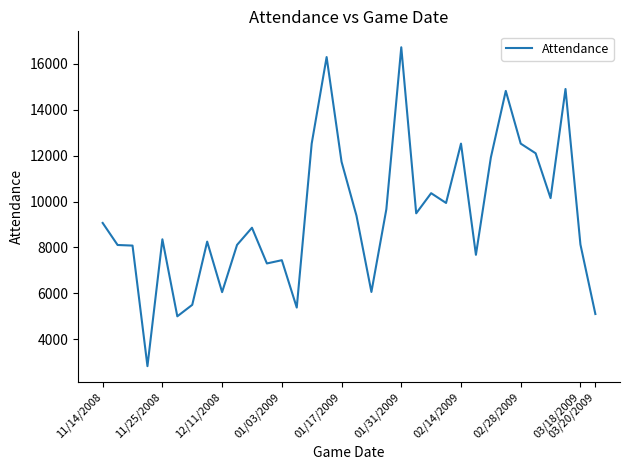

What is the difference between the maximum and second lowest values?

11727